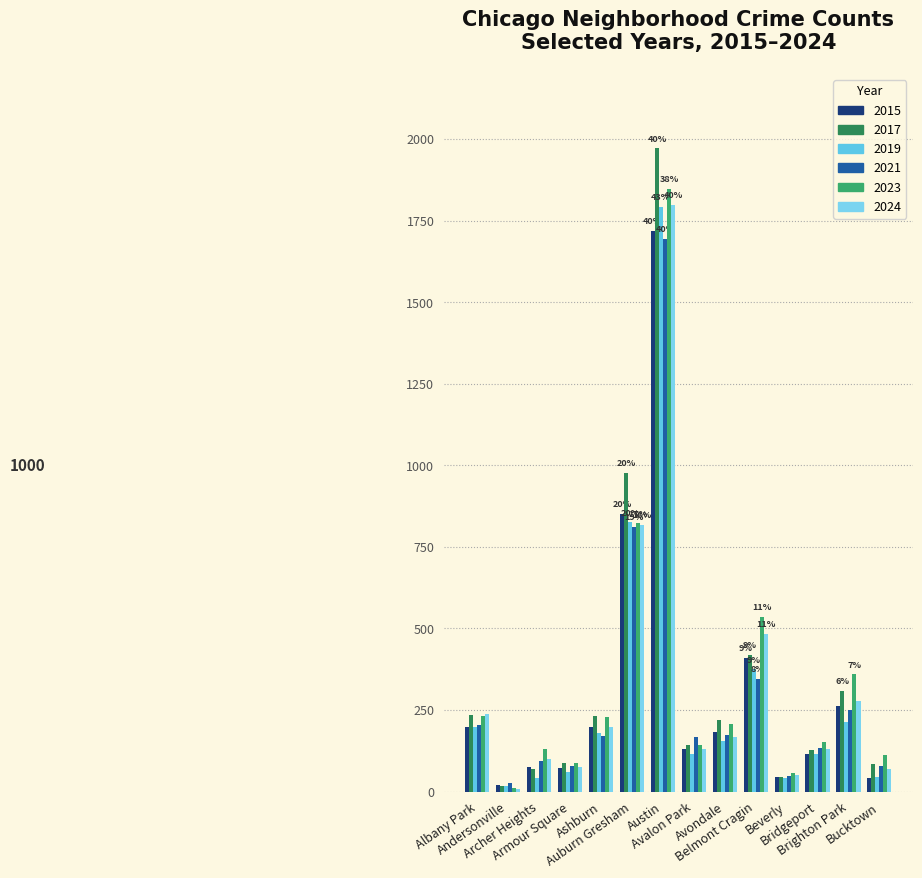

What is the maximum value for 2019?

1792